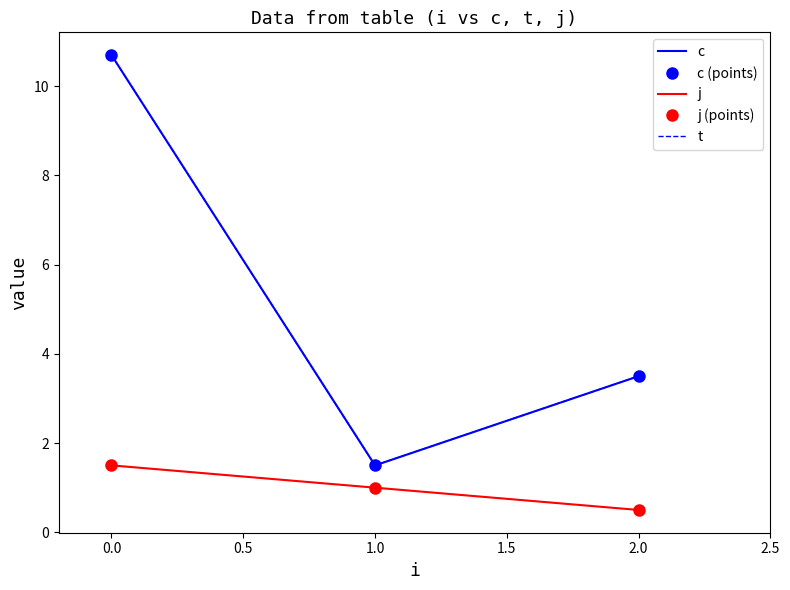

How many lines are shown in the chart?

5